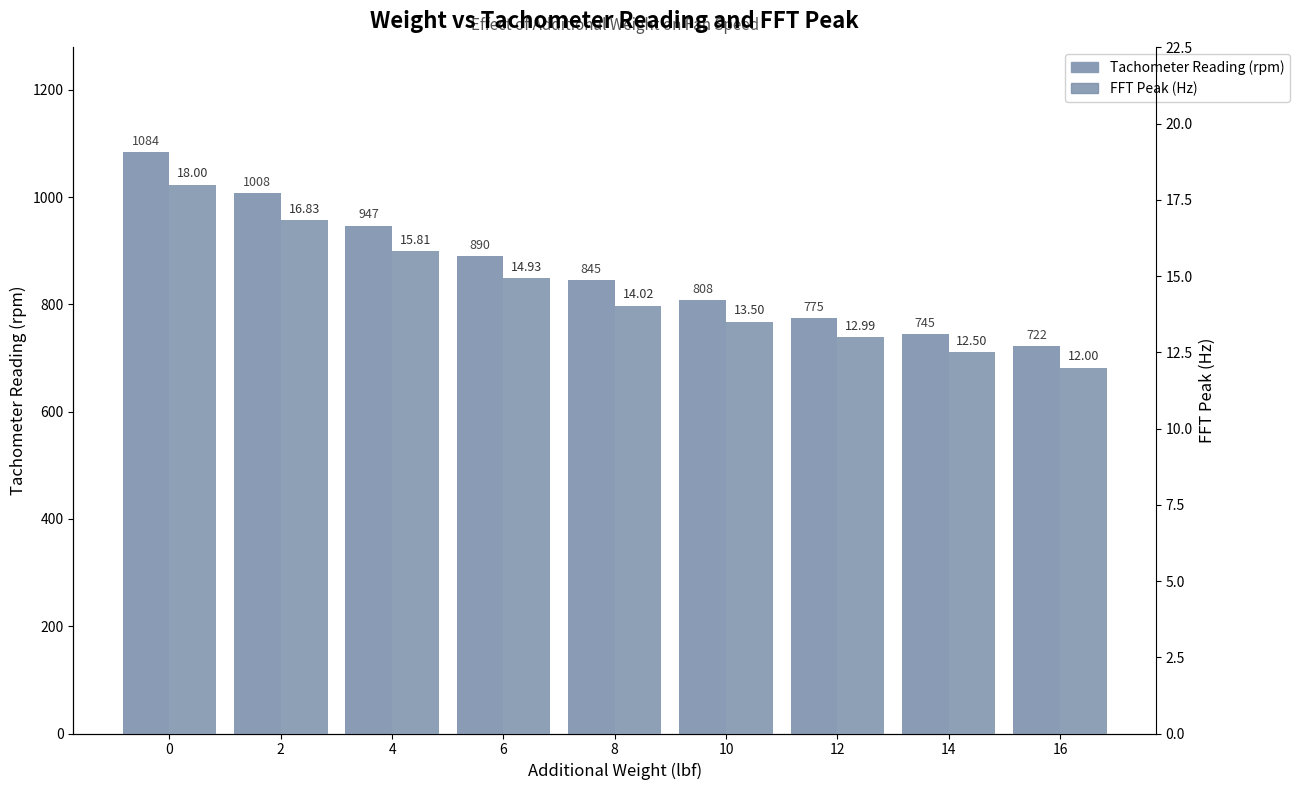

How many bars are there in each group?

2